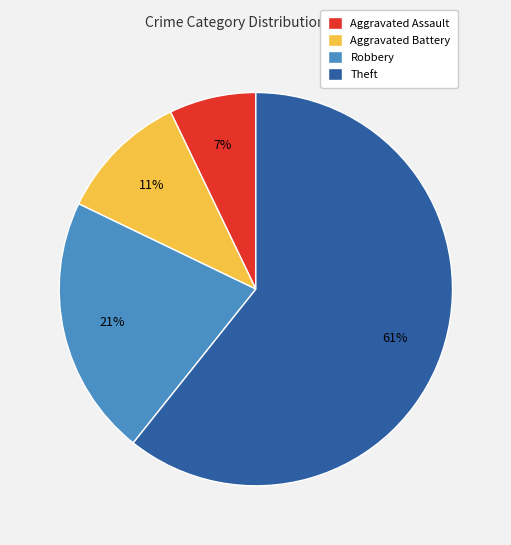

Is it true that Aggravated Battery is 11% of the pie?

True